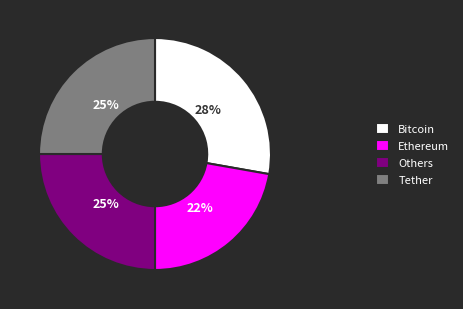

To the nearest percent, what percentage of the pie is Ethereum?

22%